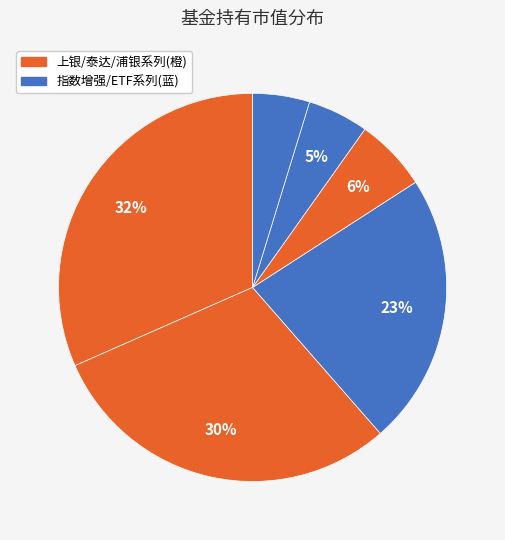

How many slices are in this pie chart?

6